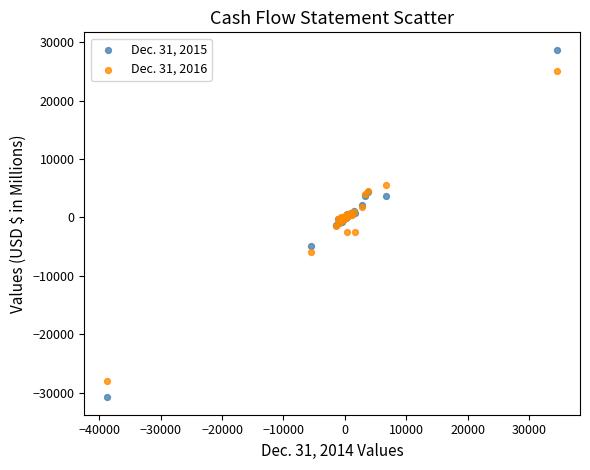

Which series reaches the maximum Y coordinate?

Dec. 31, 2015